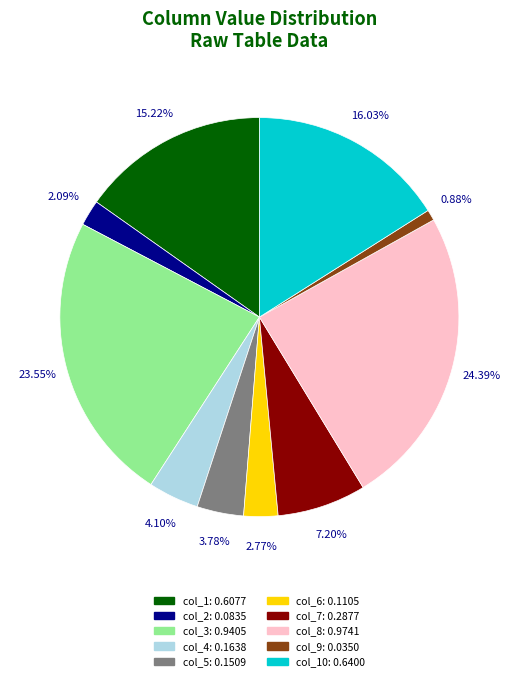

Does any single category account for the majority?

No